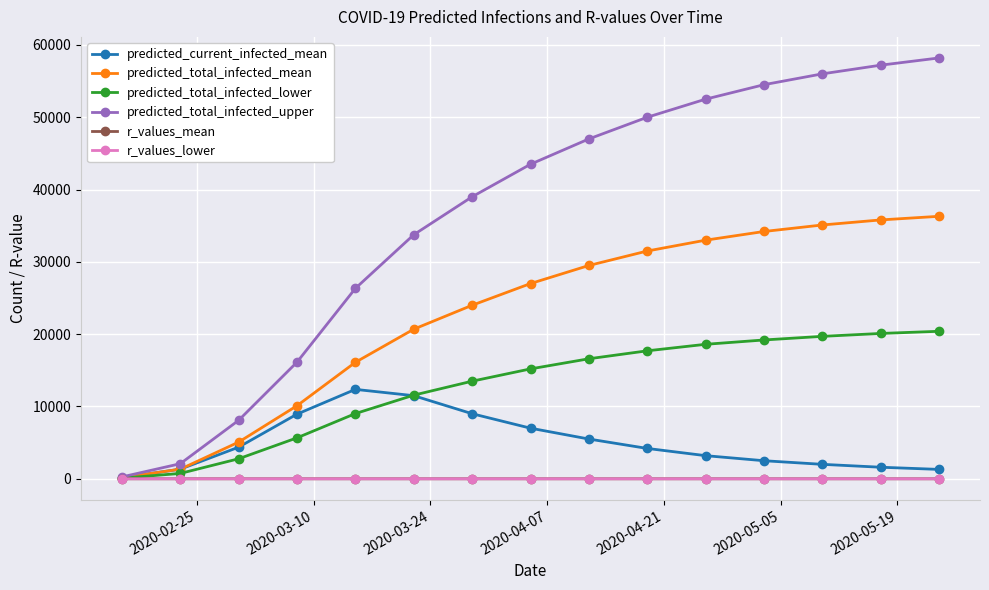

What is the minimum value for predicted_total_infected_upper?

261.0